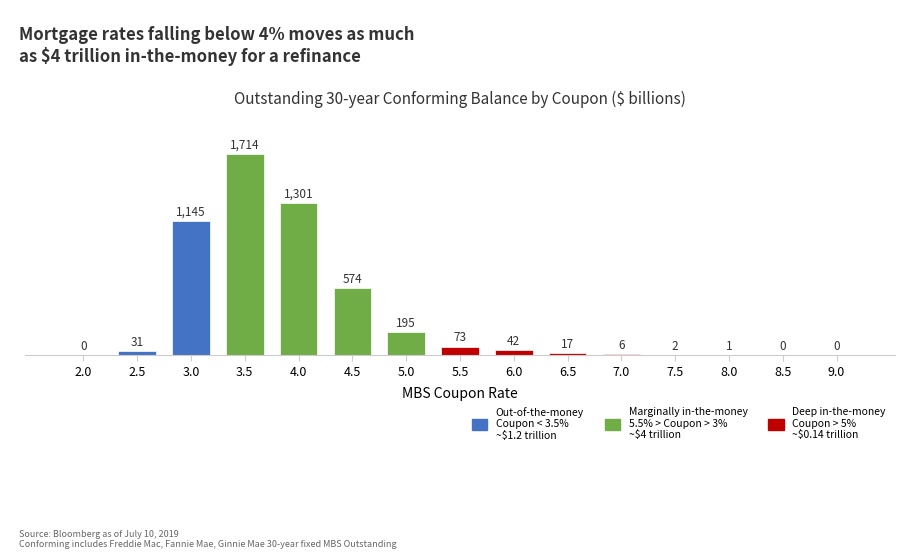

Reading left to right, list all the values displayed in this chart.

2.0=0	2.5=31	3.0=1145	3.5=1714	4.0=1301	4.5=574	5.0=195	5.5=73	6.0=42	6.5=17	7.0=6	7.5=2	8.0=1	8.5=0	9.0=0